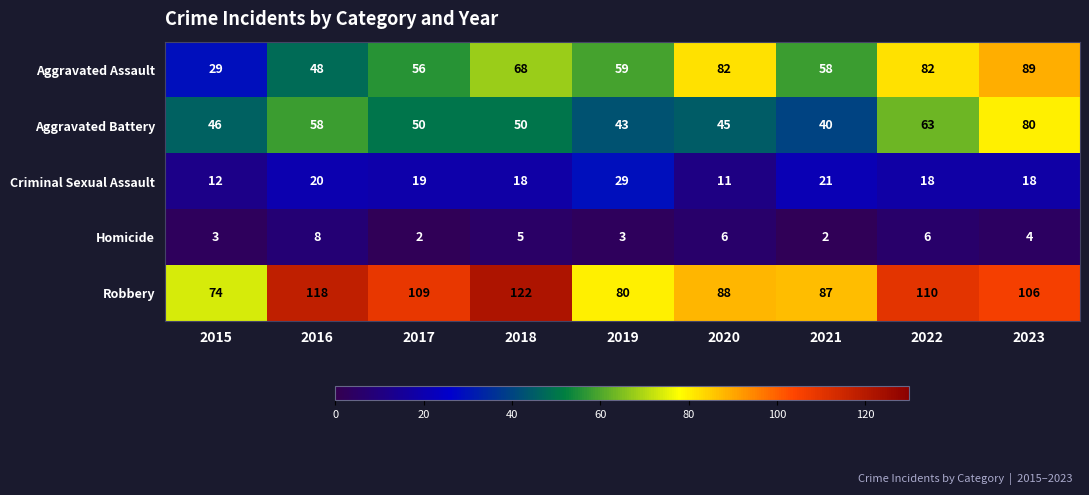

Which category has the lowest value in the Criminal Sexual Assault series?

2020